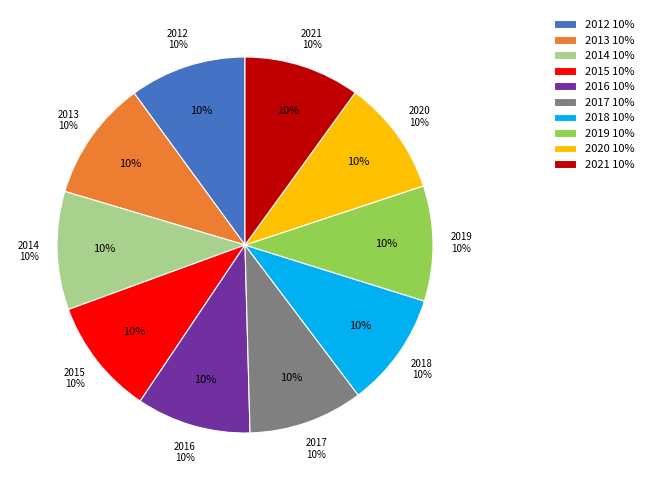

To the nearest percent, what portion does 2015 represent?

10%